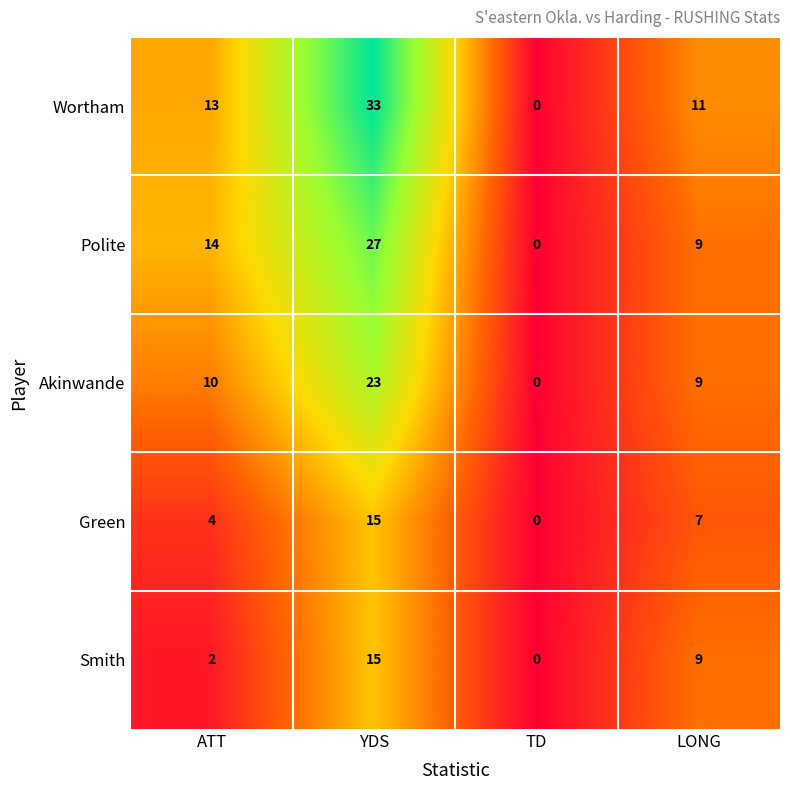

Where is Akinwande nearest to the value 11?

ATT